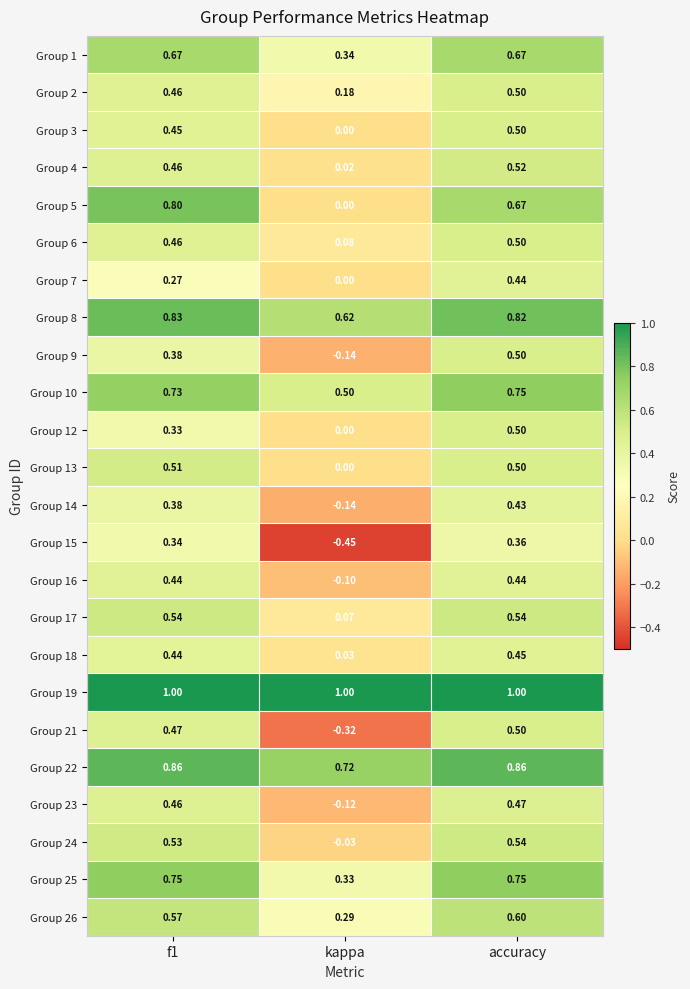

What is the total value across all series at kappa?

2.9